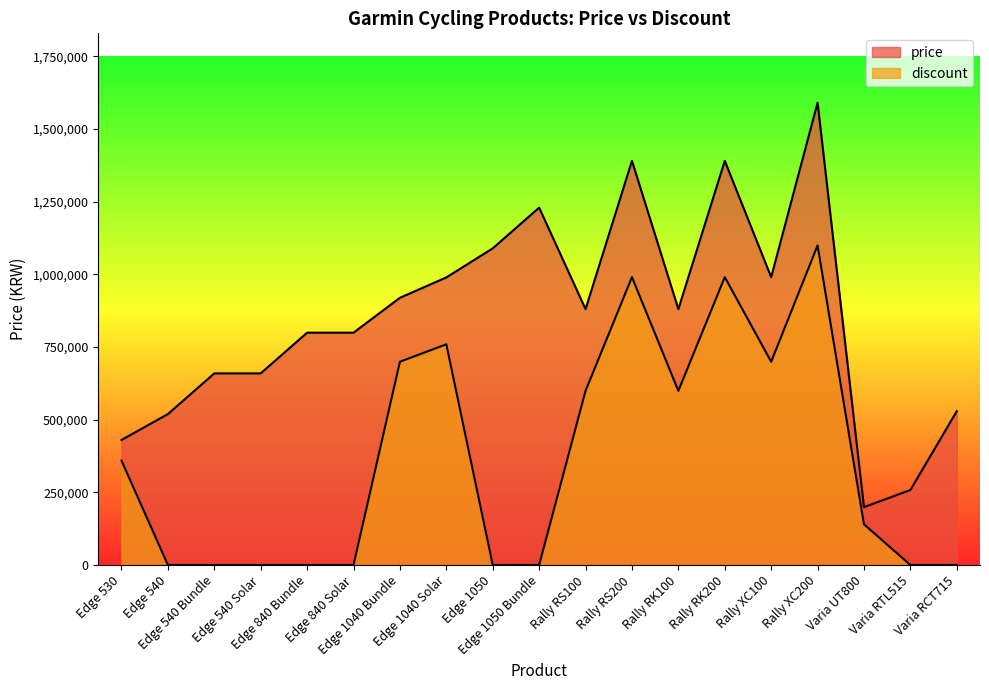

True or false: price and discount cross at least once.

False